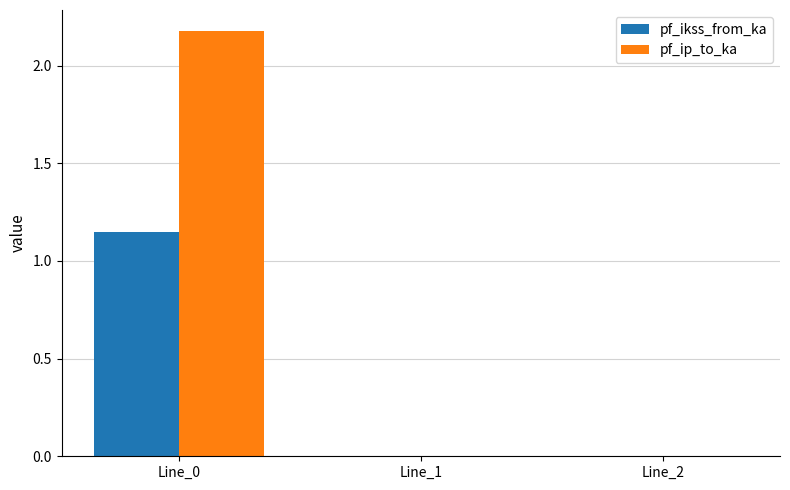

How many pf_ikss_from_ka values are between 0 and 1?

2